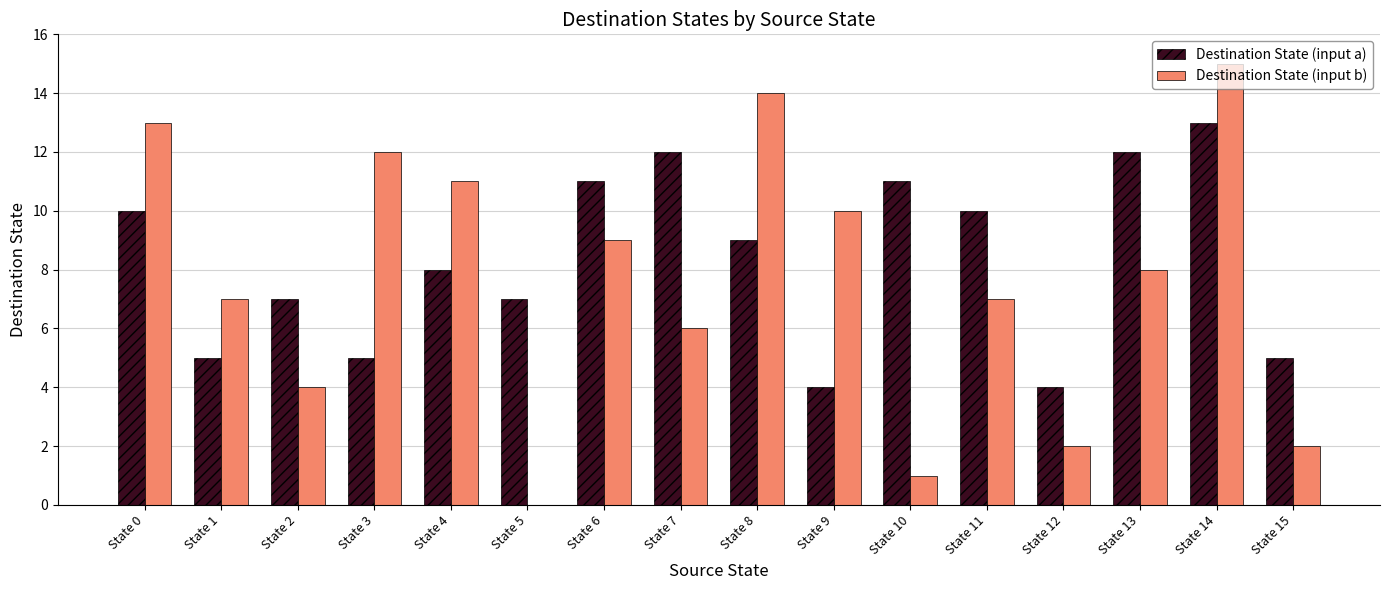

Reading left to right, extract all data points from this chart.

Destination State (input a): State 0=10	State 1=5	State 2=7	State 3=5	State 4=8	State 5=7	State 6=11	State 7=12	State 8=9	State 9=4	State 10=11	State 11=10	State 12=4	State 13=12	State 14=13	State 15=5
Destination State (input b): State 0=13	State 1=7	State 2=4	State 3=12	State 4=11	State 5=0	State 6=9	State 7=6	State 8=14	State 9=10	State 10=1	State 11=7	State 12=2	State 13=8	State 14=15	State 15=2